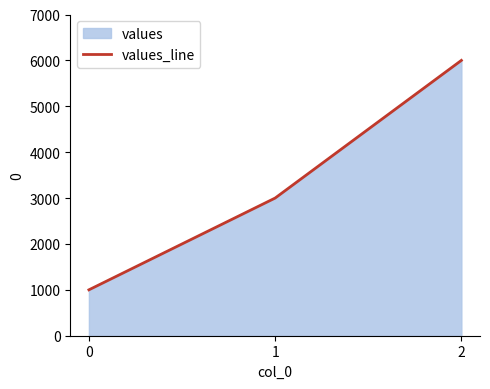

Count the values in the range 1000 to 6000.

3